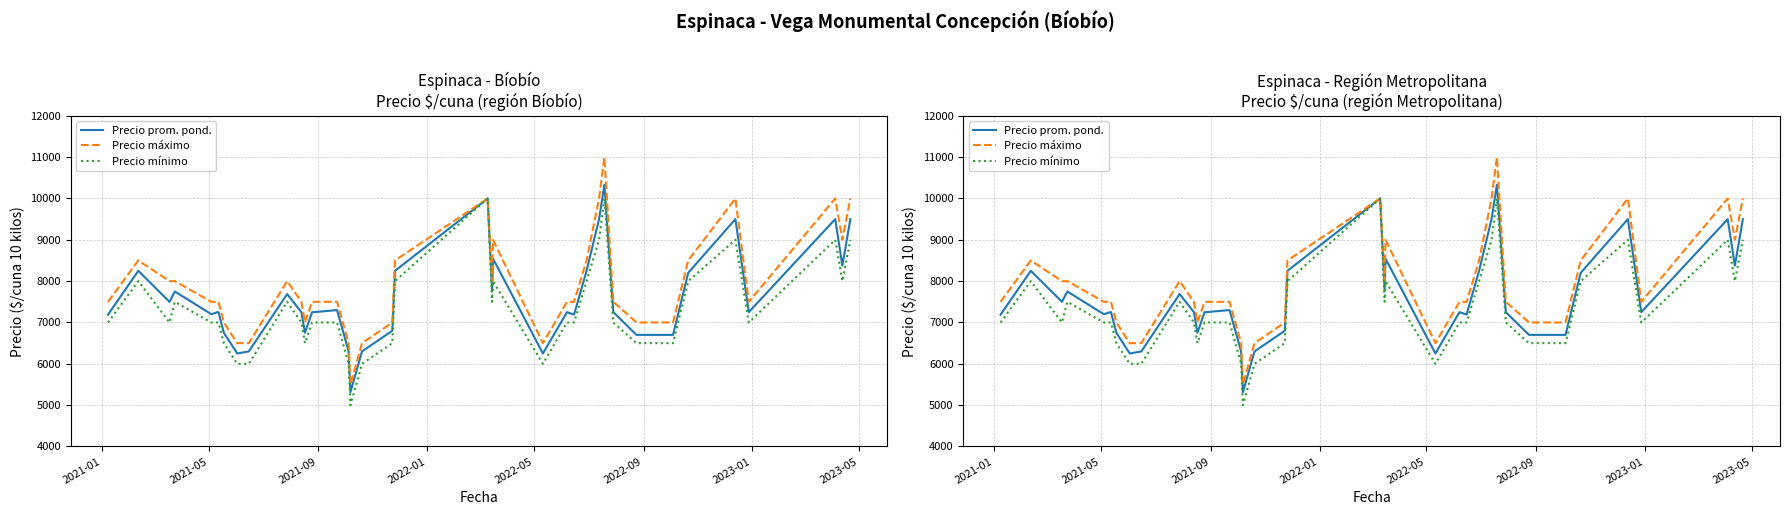

True or false: Precio prom. pond. and Precio mínimo cross at least once.

False